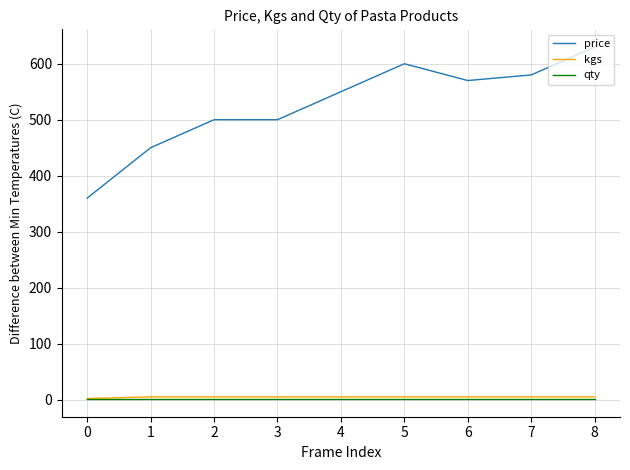

At how many categories does at least one series exceed 45?

9